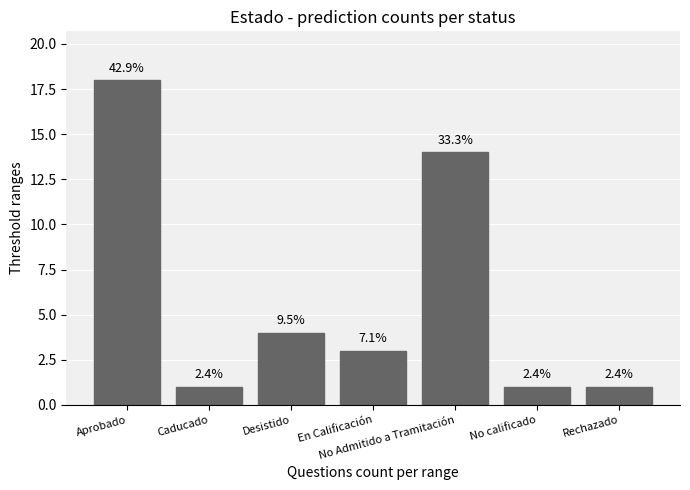

How many values are between 1 and 14?

6